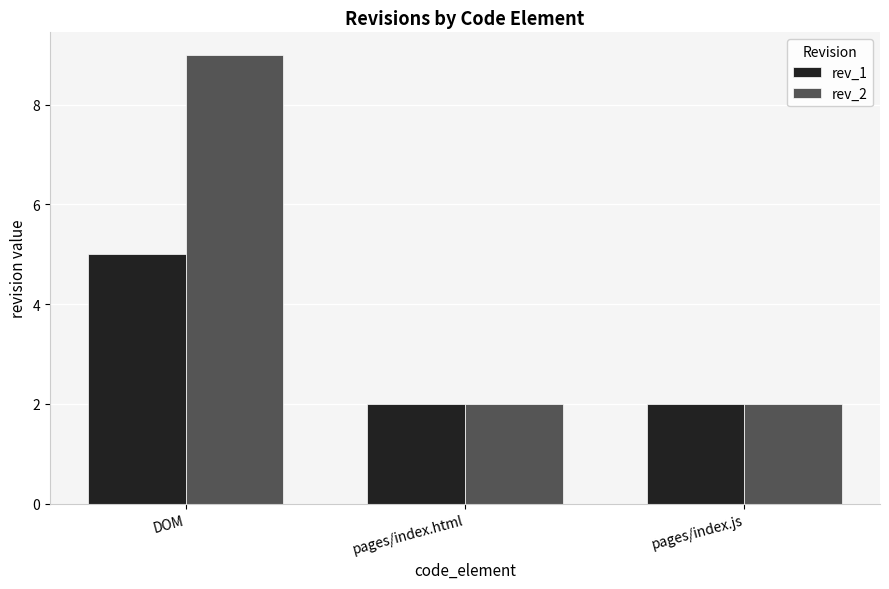

What is the highest value of the rev_1 series?

5